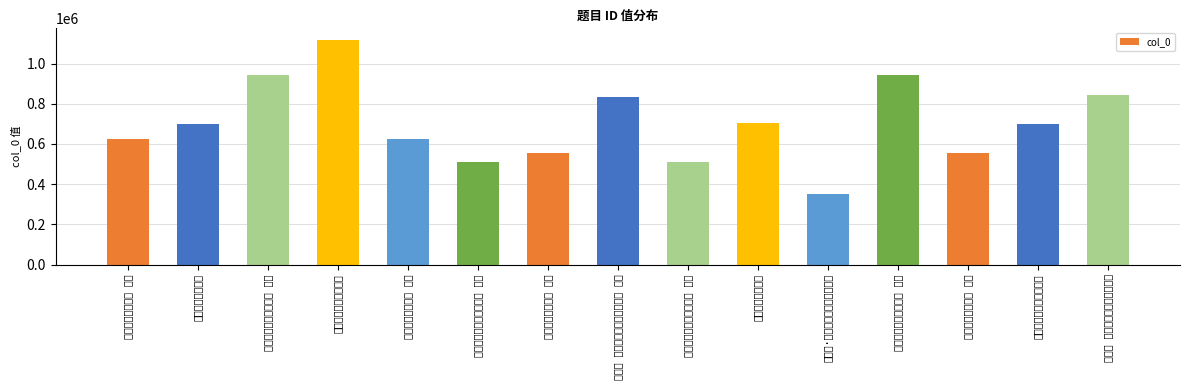

Between 题潇湘烟雨图二首 and 题因老松江烟雨图二首, which is larger?

题因老松江烟雨图二首